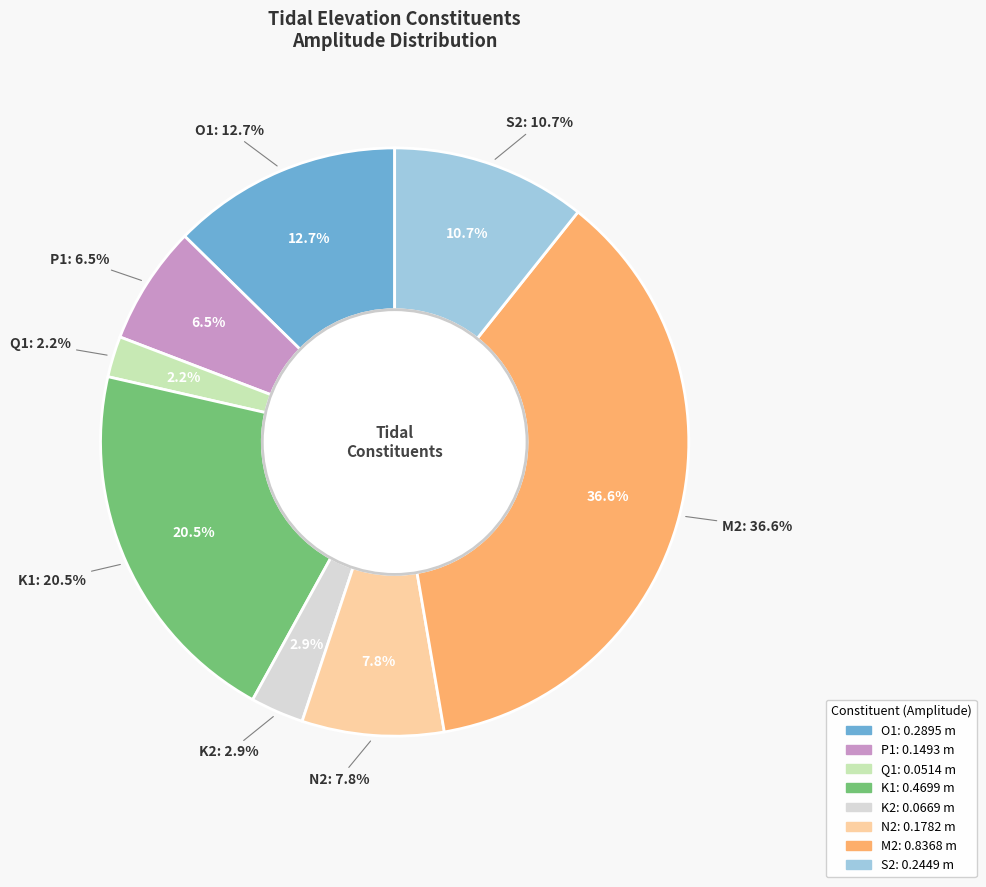

Count the number of slices in the pie.

8